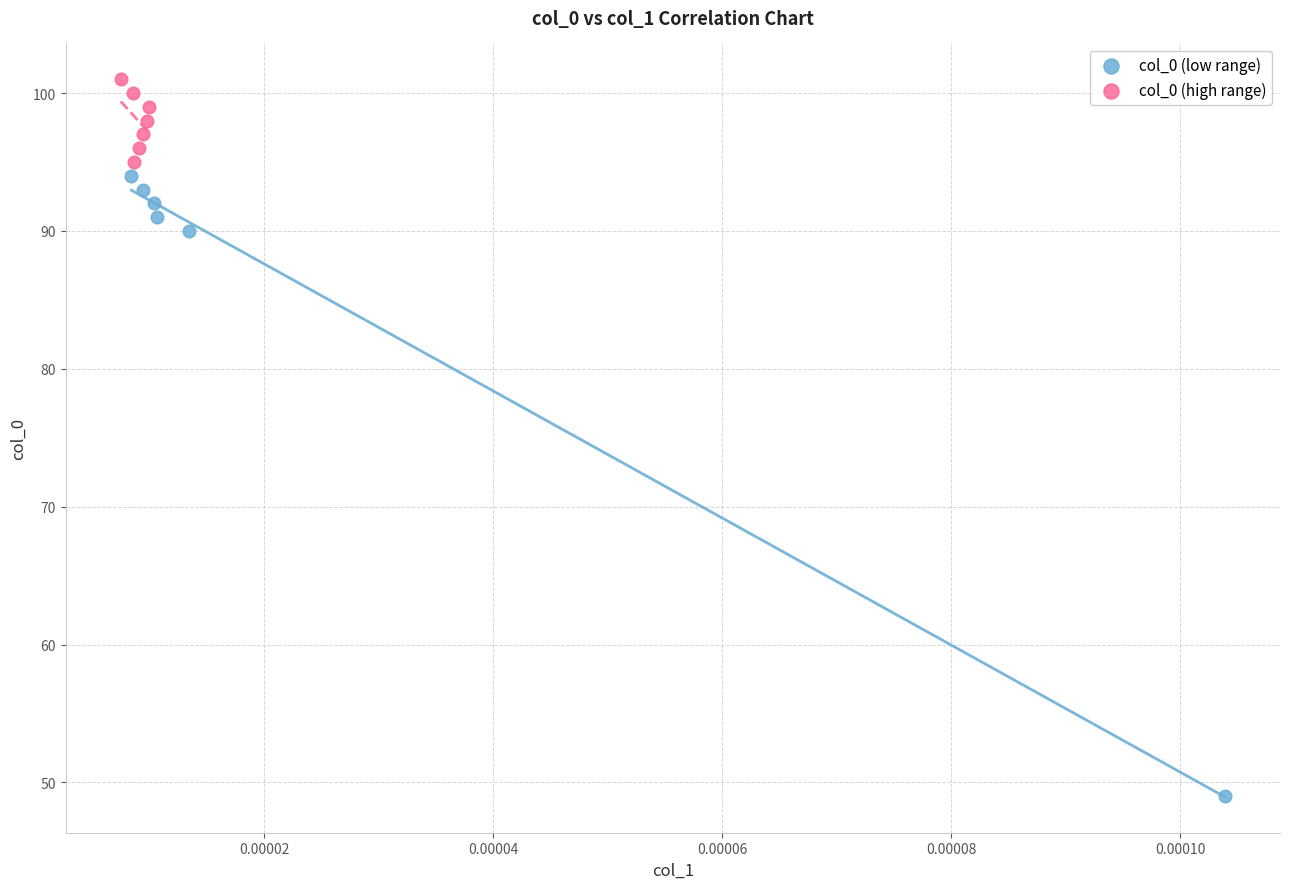

Which series reaches the minimum Y coordinate?

col_0 (low range)